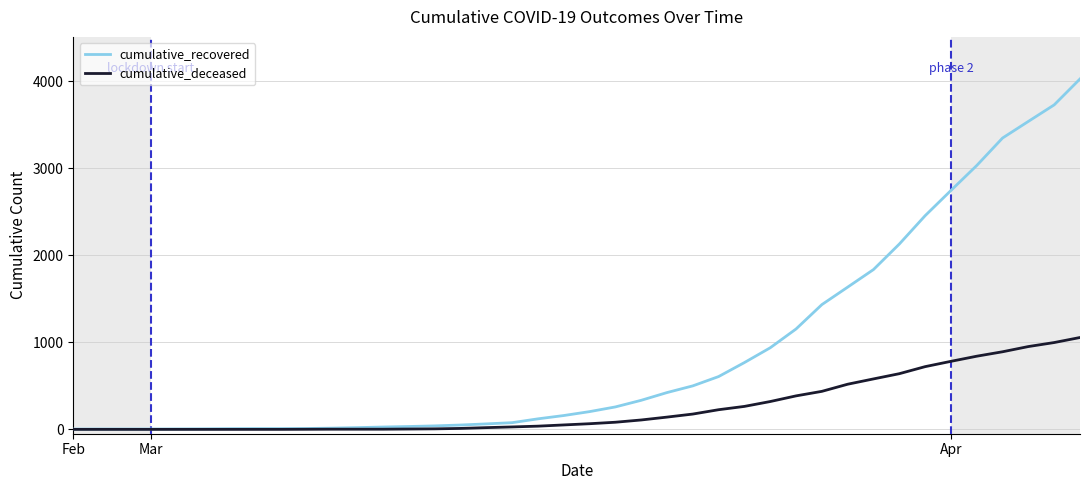

List the series in order of their overall mean, highest first.

cumulative_recovered, cumulative_deceased